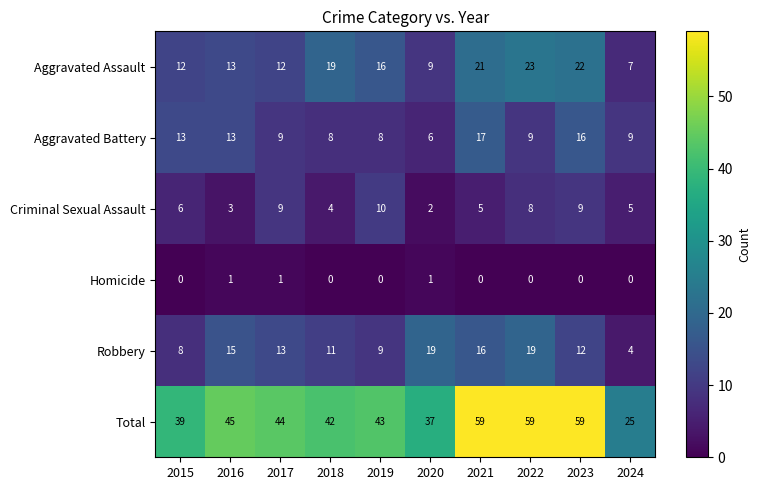

Read the Total value at 2020.

37